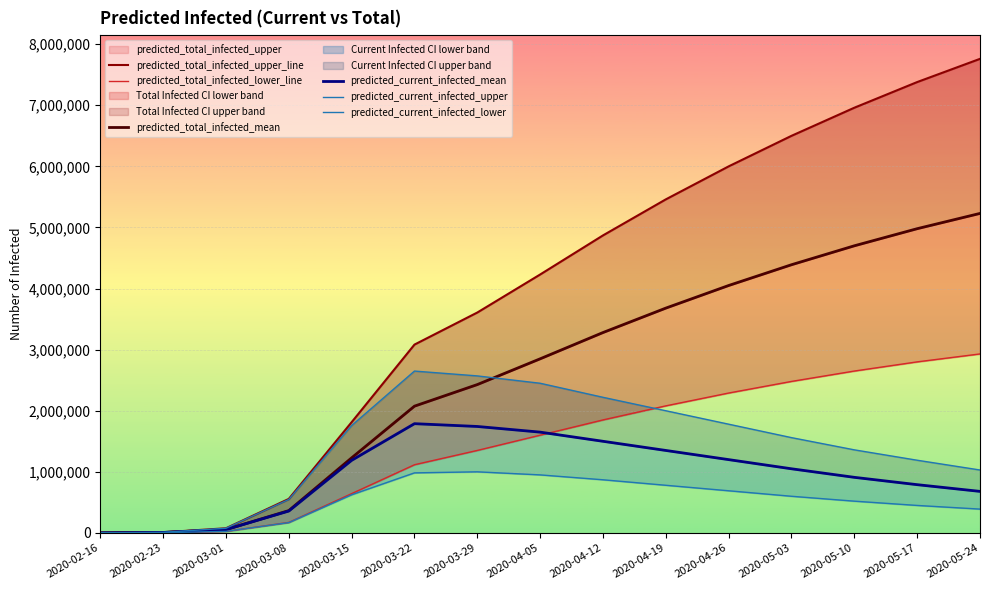

Reading left to right, what are all the values shown in this chart?

predicted_total_infected_upper_line: 2020-02-16=1262	2020-02-23=10096	2020-03-01=76546	2020-03-08=556856	2020-03-15=1812681	2020-03-22=3082697	2020-03-29=3607662	2020-04-05=4230000	2020-04-12=4870000	2020-04-19=5460000	2020-04-26=6000000	2020-05-03=6500000	2020-05-10=6960000	2020-05-17=7380000	2020-05-24=7760000
predicted_total_infected_lower_line: 2020-02-16=468	2020-02-23=3744	2020-03-01=25637	2020-03-08=172345	2020-03-15=643314	2020-03-22=1116211	2020-03-29=1350532	2020-04-05=1600000	2020-04-12=1850000	2020-04-19=2080000	2020-04-26=2290000	2020-05-03=2480000	2020-05-10=2650000	2020-05-17=2800000	2020-05-24=2930000
predicted_total_infected_mean: 2020-02-16=978	2020-02-23=7823	2020-03-01=55141	2020-03-08=365522	2020-03-15=1228799	2020-03-22=2075057	2020-03-29=2428344	2020-04-05=2850000	2020-04-12=3280000	2020-04-19=3680000	2020-04-26=4050000	2020-05-03=4390000	2020-05-10=4700000	2020-05-17=4980000	2020-05-24=5230000
predicted_current_infected_mean: 2020-02-16=978	2020-02-23=7823	2020-03-01=55141	2020-03-08=358677	2020-03-15=1188304	2020-03-22=1788290	2020-03-29=1742590	2020-04-05=1650000	2020-04-12=1500000	2020-04-19=1350000	2020-04-26=1200000	2020-05-03=1050000	2020-05-10=910000	2020-05-17=790000	2020-05-24=680000
predicted_current_infected_upper: 2020-02-16=1262	2020-02-23=10096	2020-03-01=76546	2020-03-08=548022	2020-03-15=1757330	2020-03-22=2649422	2020-03-29=2570319	2020-04-05=2450000	2020-04-12=2220000	2020-04-19=2000000	2020-04-26=1780000	2020-05-03=1560000	2020-05-10=1360000	2020-05-17=1190000	2020-05-24=1030000
predicted_current_infected_lower: 2020-02-16=468	2020-02-23=3744	2020-03-01=25637	2020-03-08=169068	2020-03-15=624324	2020-03-22=983165	2020-03-29=1000127	2020-04-05=950000	2020-04-12=870000	2020-04-19=780000	2020-04-26=690000	2020-05-03=600000	2020-05-10=520000	2020-05-17=450000	2020-05-24=390000